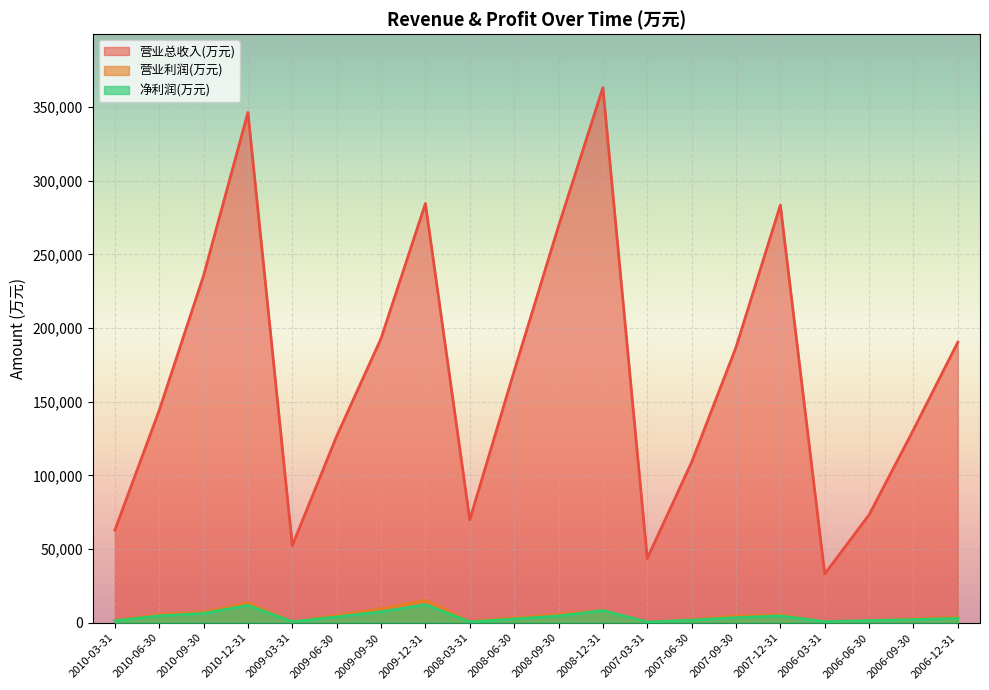

At which label is 营业利润(万元) closest to 7906?

2010-09-30